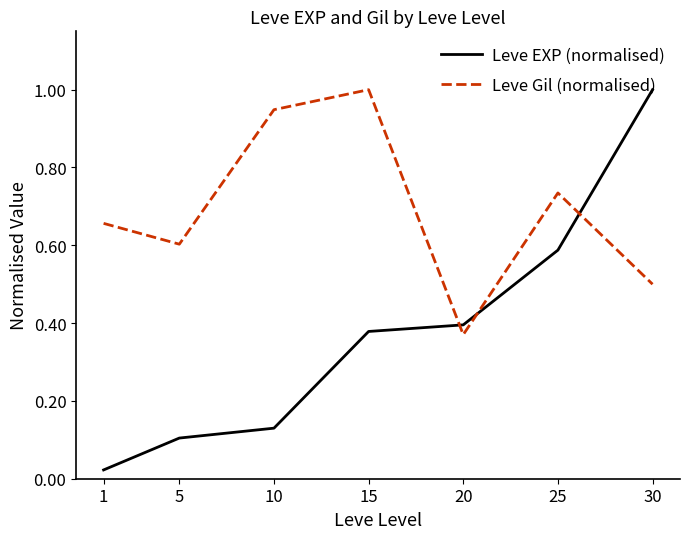

How many intersections are there between Leve EXP (normalised) and Leve Gil (normalised)?

3